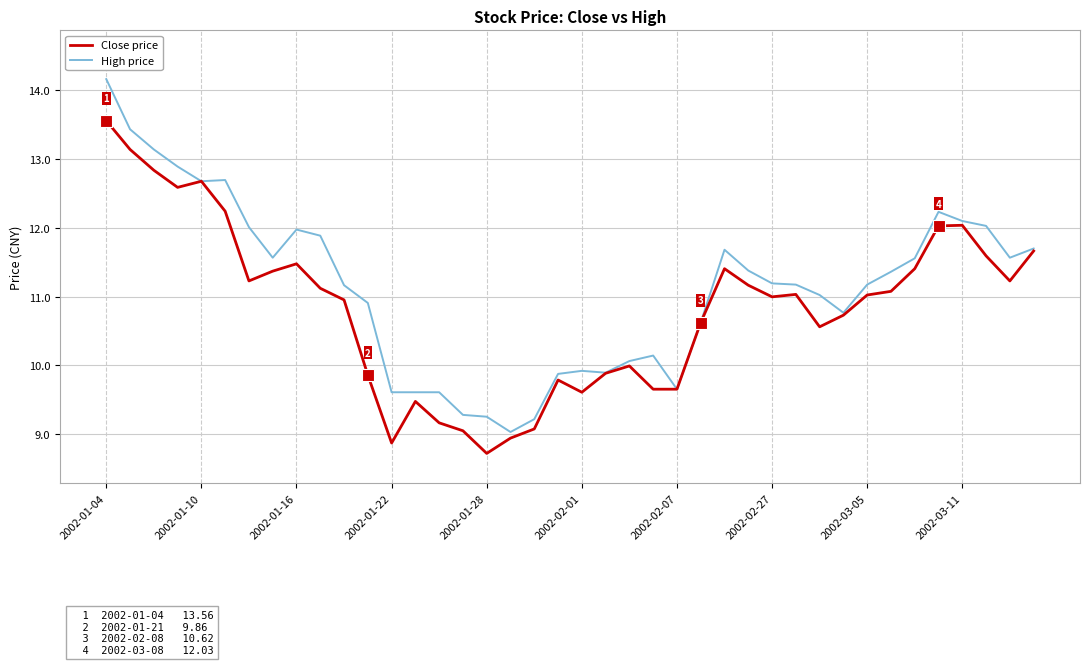

Rank the series by their average value, from highest to lowest.

High price, Close price